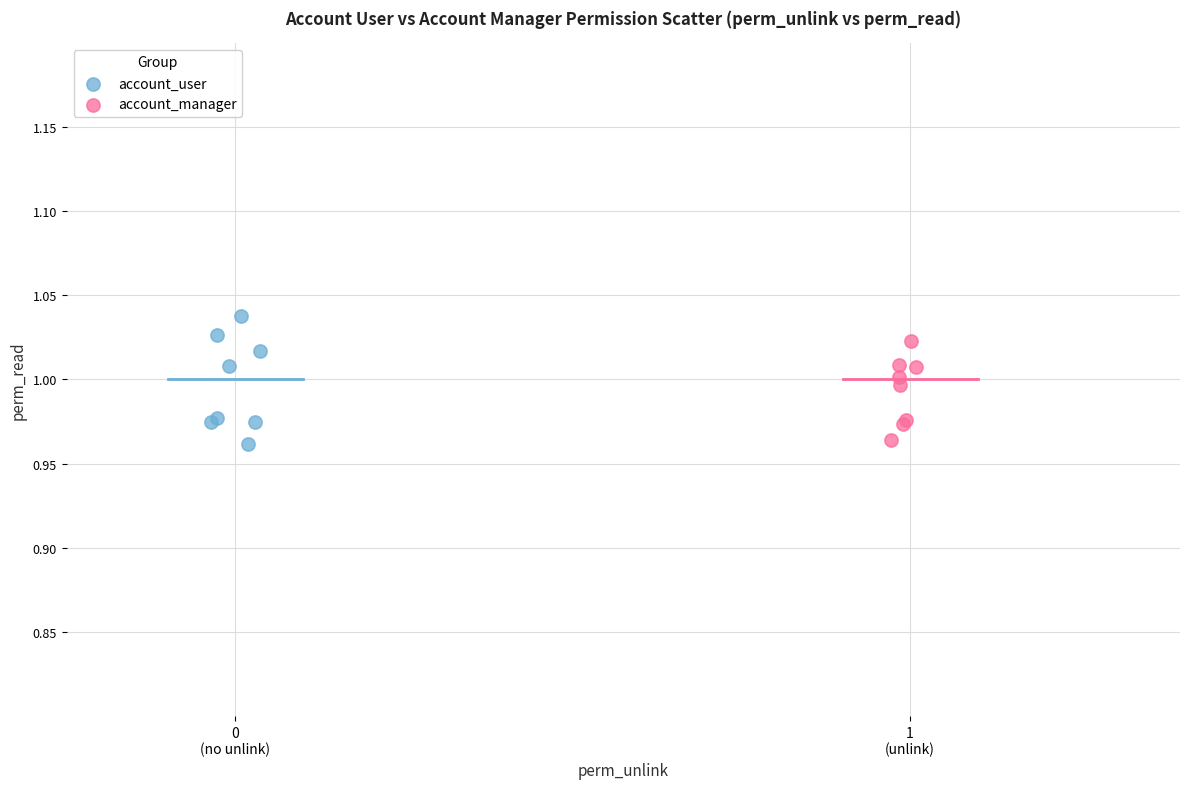

Which series has the largest Y range (max minus min)?

account_user